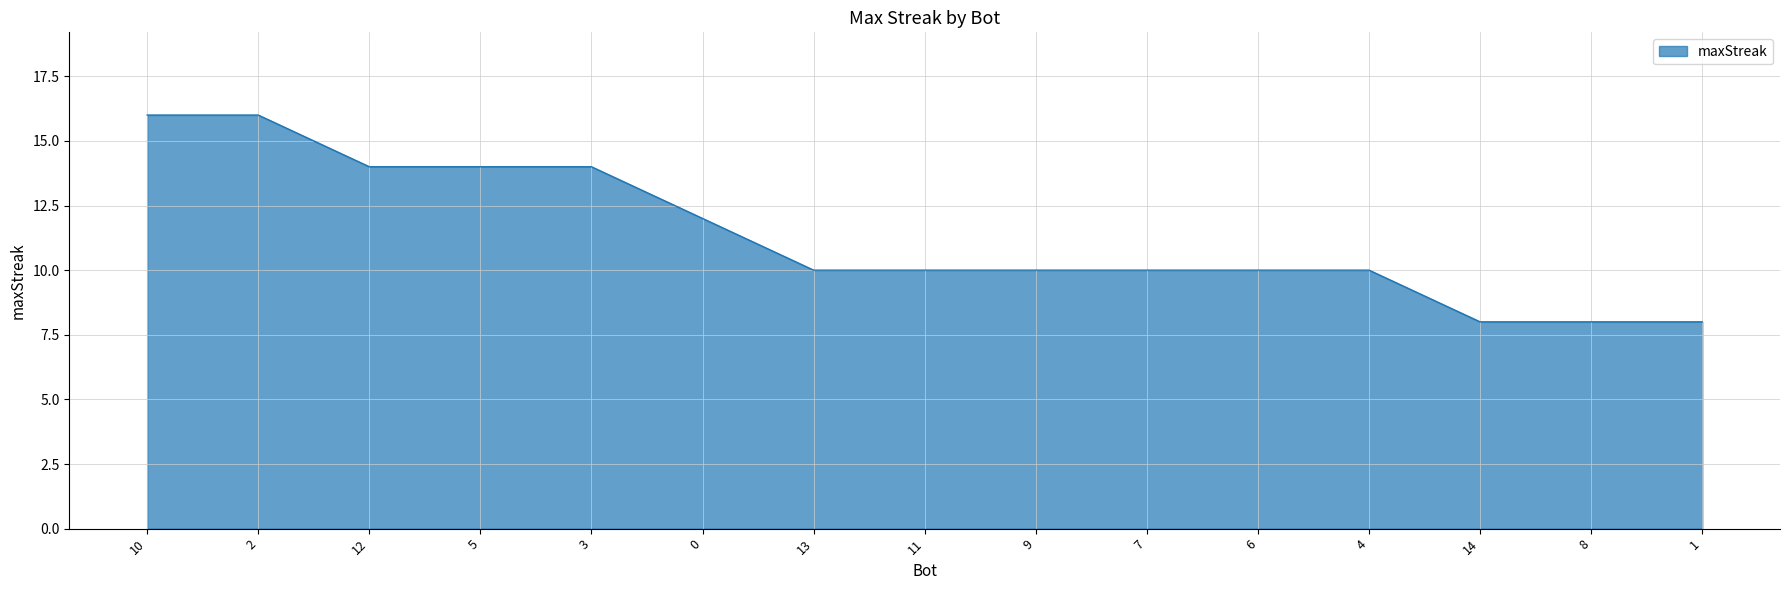

How many lines are shown in the chart?

1